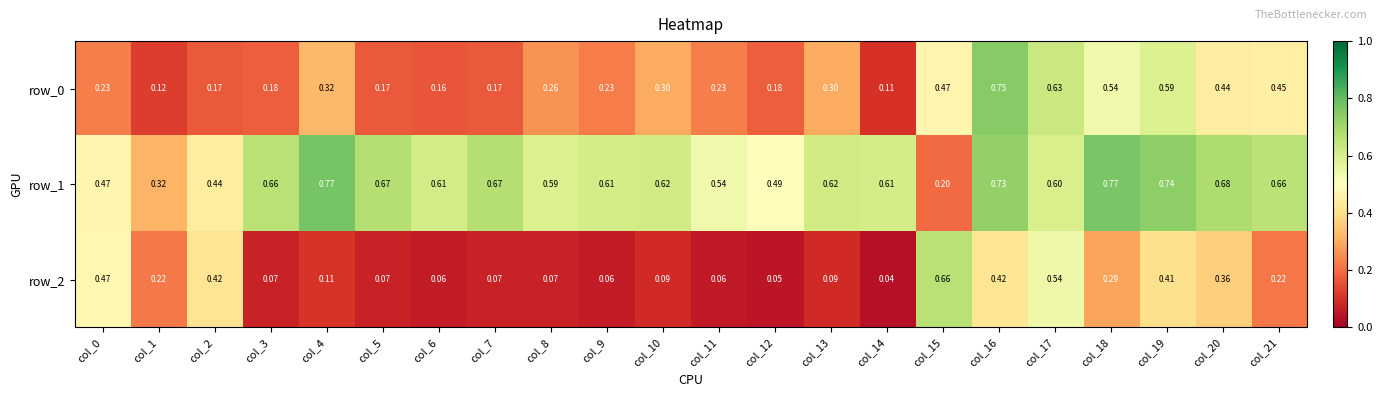

Is the value of row_2 at col_7 greater than the value of row_0 at col_17?

No